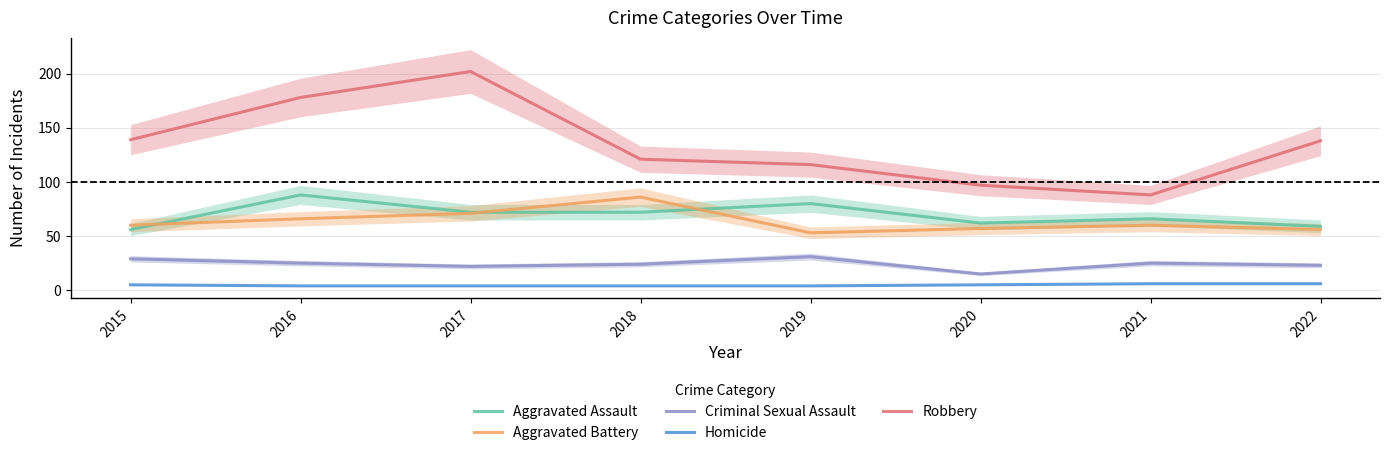

At which label is Aggravated Battery closest to 69?

2017